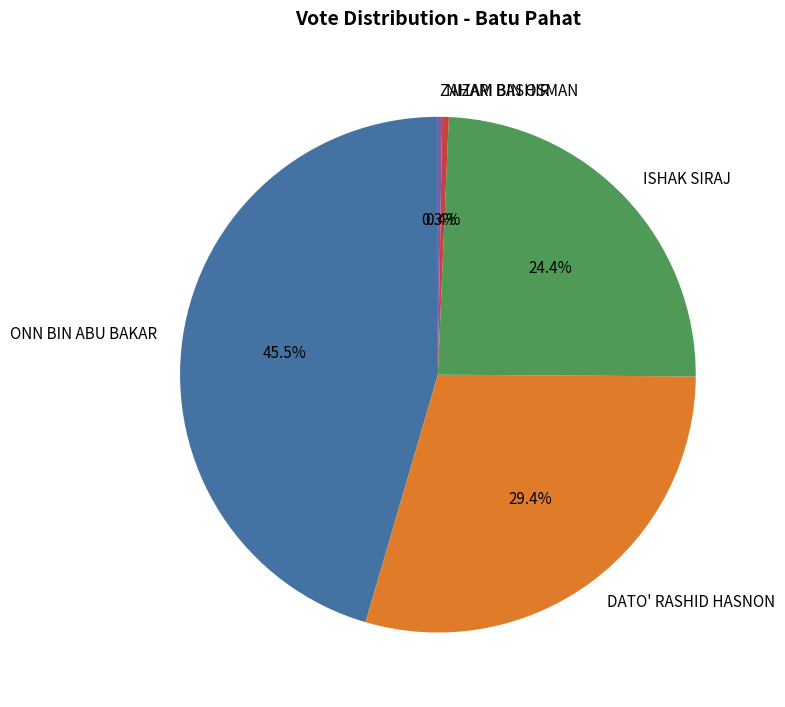

Is there any slice that represents more than half of the pie?

No